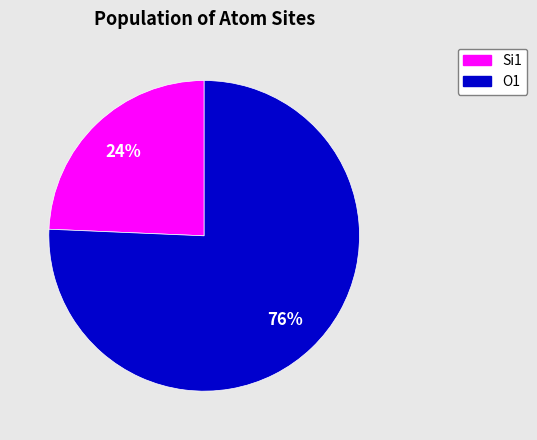

Is there any slice that represents more than half of the pie?

Yes